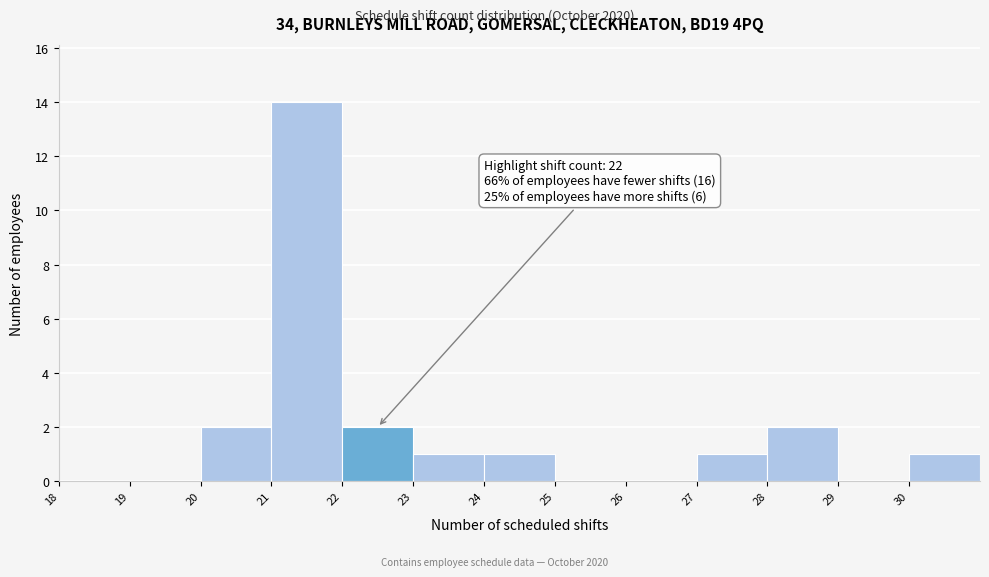

Which range on the x-axis has the tallest bar?

21 to 22